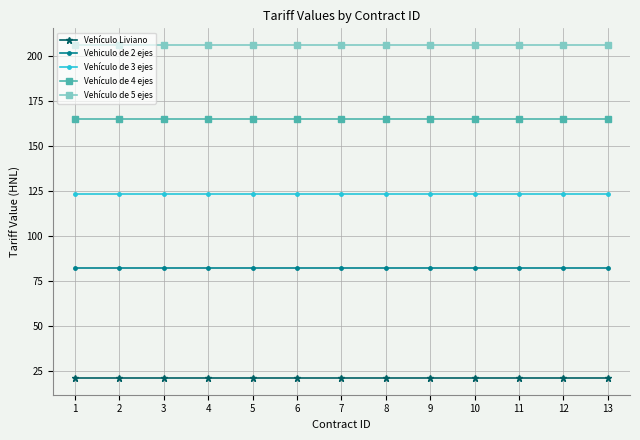

Rank the series by their average value, from lowest to highest.

Vehículo Liviano, Vehiculo de 2 ejes, Vehículo de 3 ejes, Vehículo de 4 ejes, Vehículo de 5 ejes